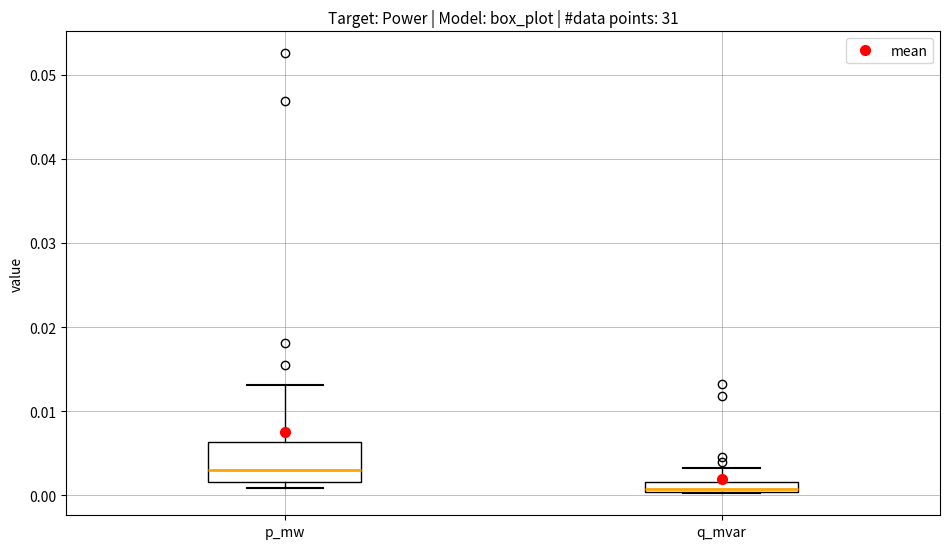

Which box is the tallest, from its lower edge to its upper edge?

p_mw